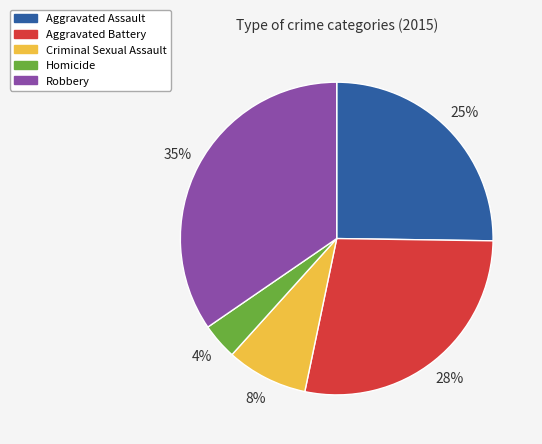

What percentage is the Homicide slice, to the nearest percent?

4%